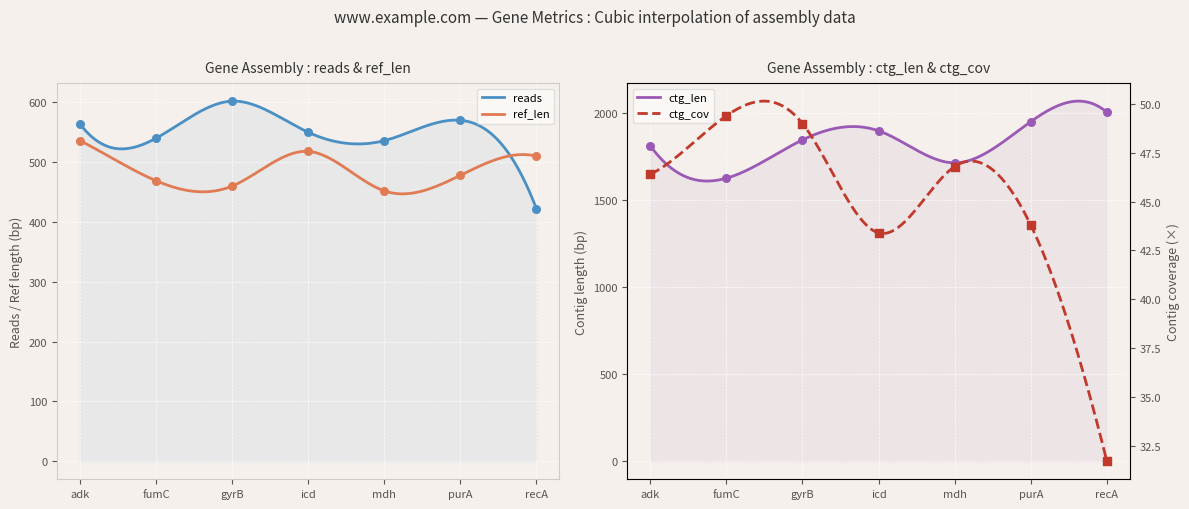

At which category is the sum across all series the highest?

purA